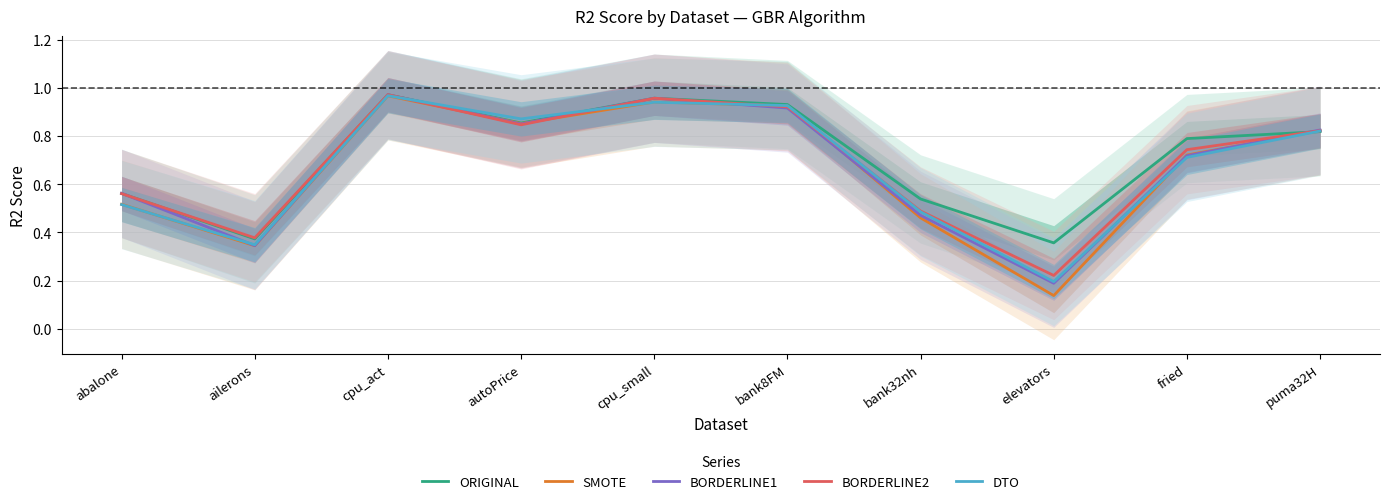

Does the chart display data point markers on the line(s)?

No